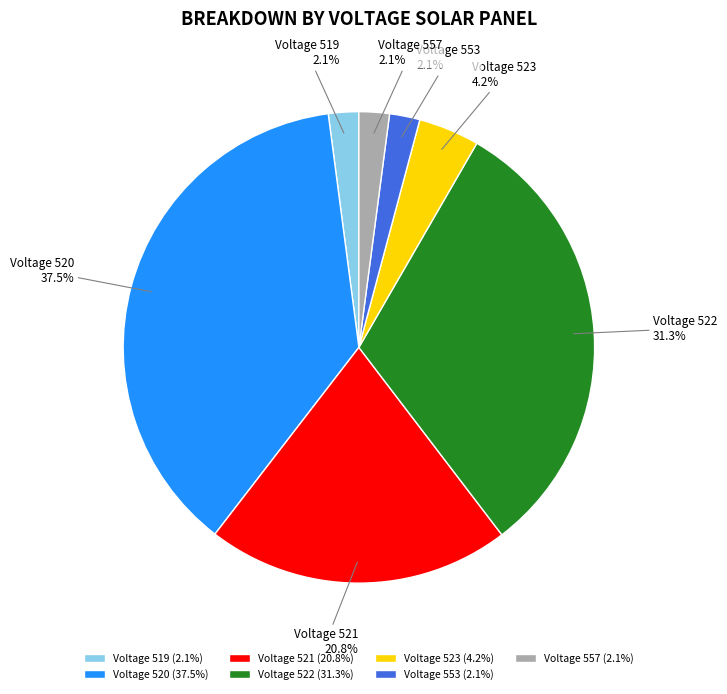

What portion of the pie excludes Voltage 520?

62.5%